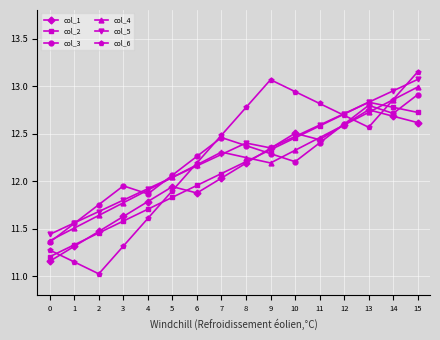

How many intersections are there between col_5 and col_3?

4